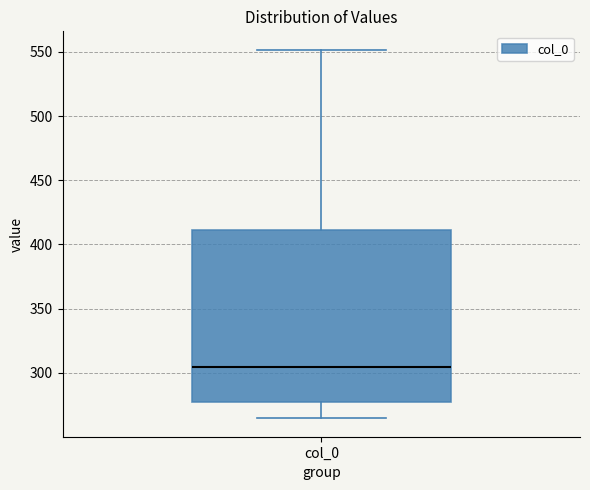

Where does the upper whisker of the box for col_0 end on the y-axis? The values are not printed on the chart, so give them approximately, as read against the axis.

550